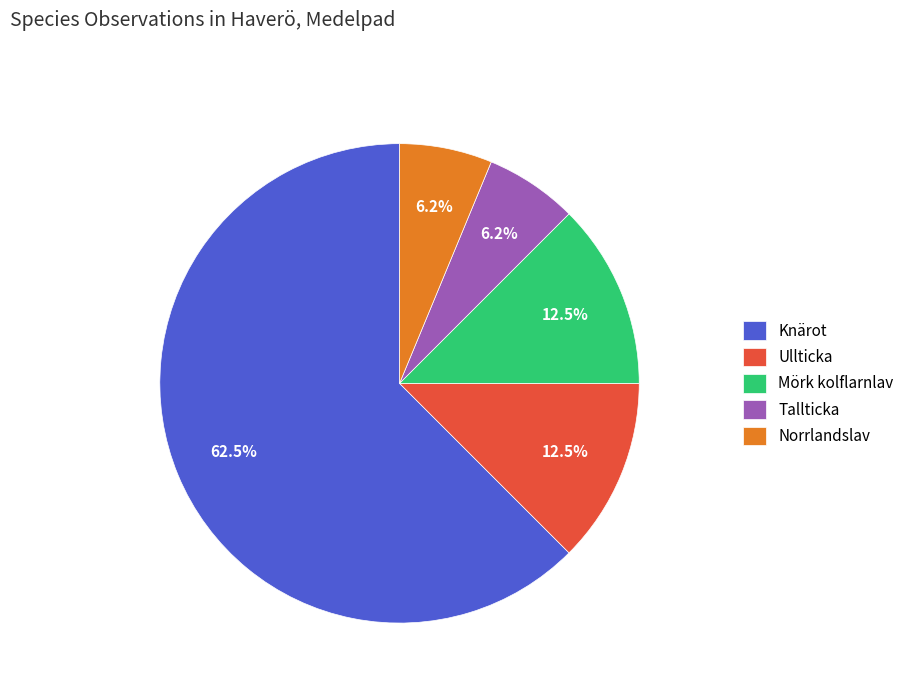

Which category has the biggest portion of the pie?

Knärot